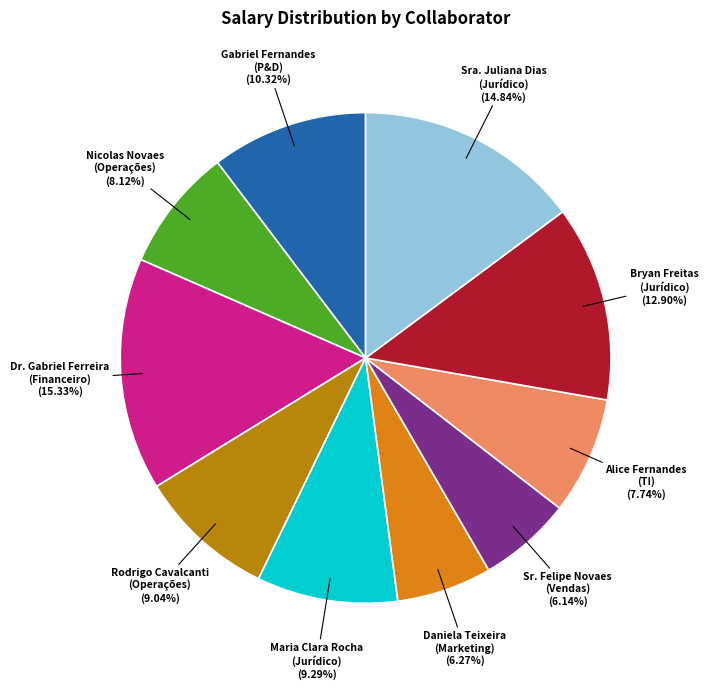

Does any single category account for the majority?

No